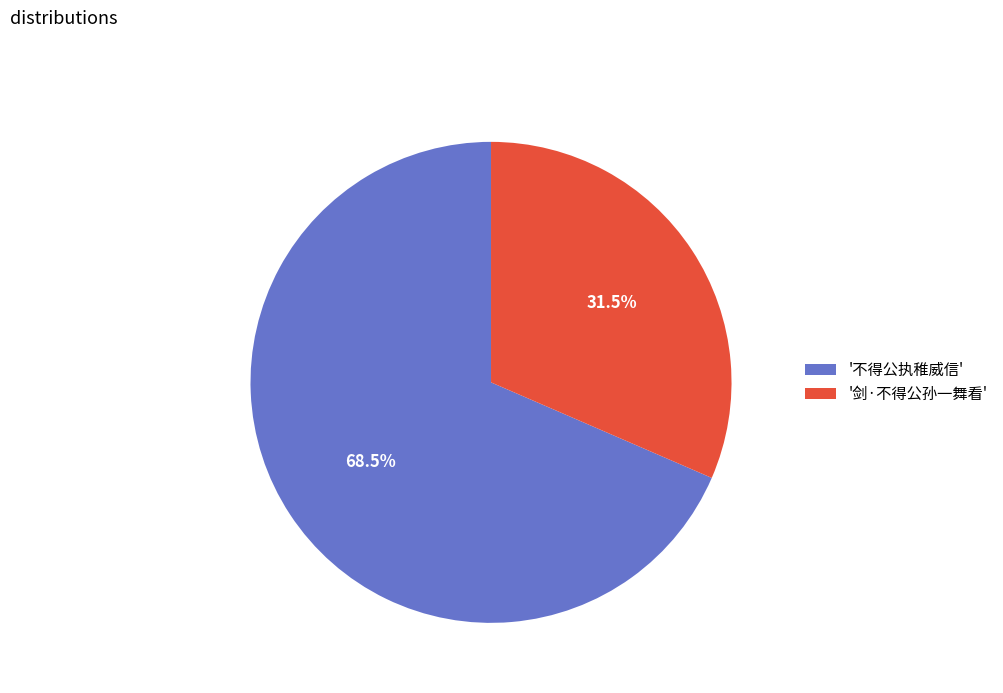

Rank the categories by value from lowest to highest.

'剑·不得公孙一舞看', '不得公执稚威信'